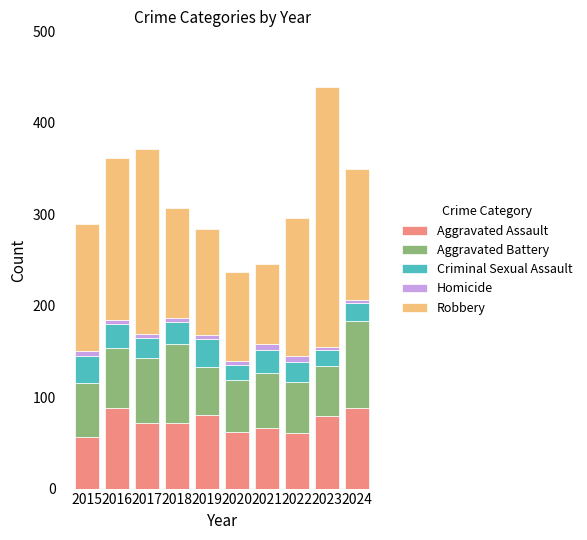

What is the difference between the maximum and minimum values in the Aggravated Assault series?

32